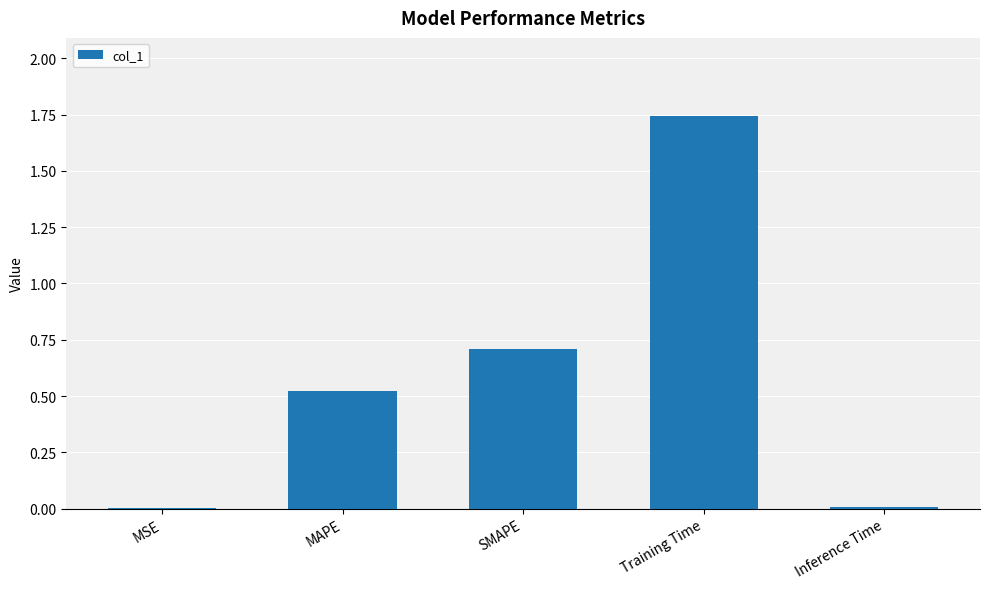

The chart shows a value of 0.9 at MAPE. True or false?

False